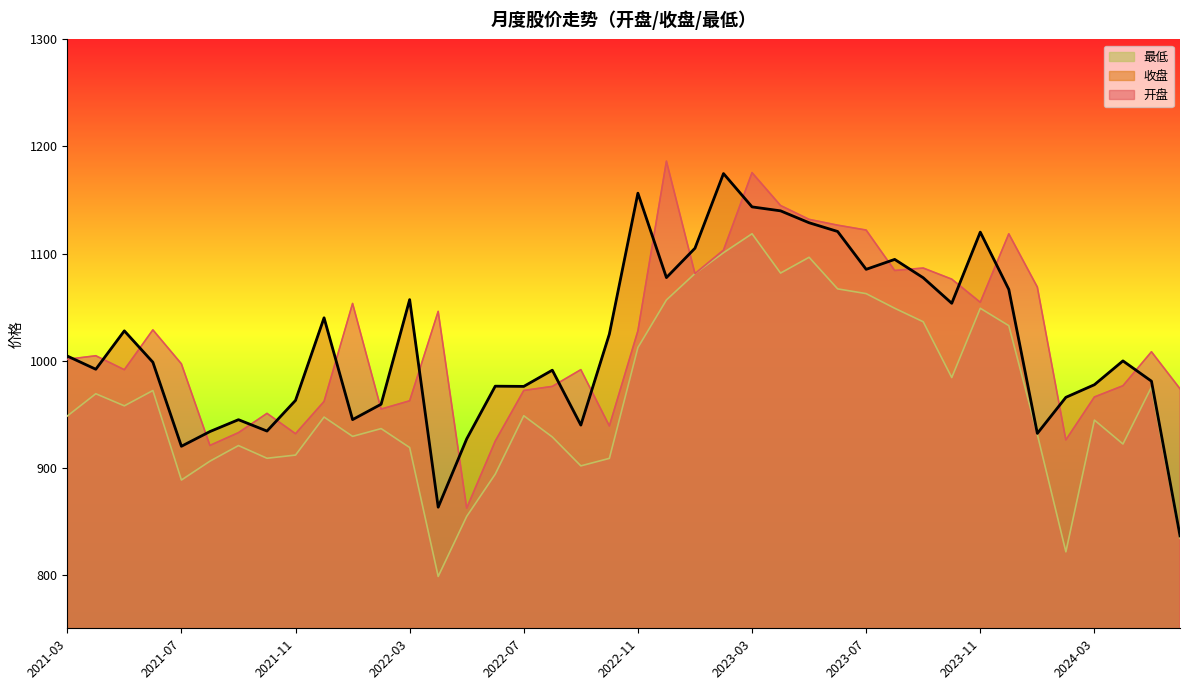

Rank the series by their maximum value, from highest to lowest.

开盘, 收盘, 最低